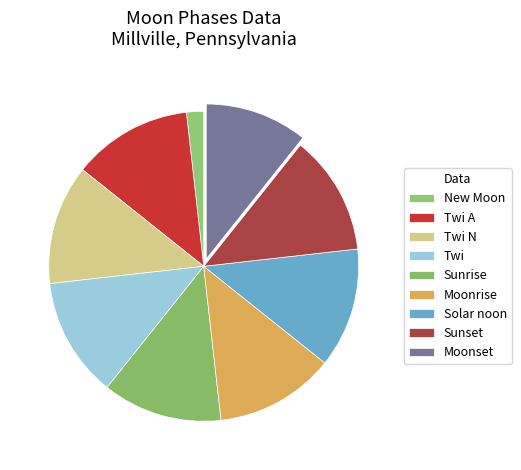

To the nearest percent, what is the average slice percentage?

11%